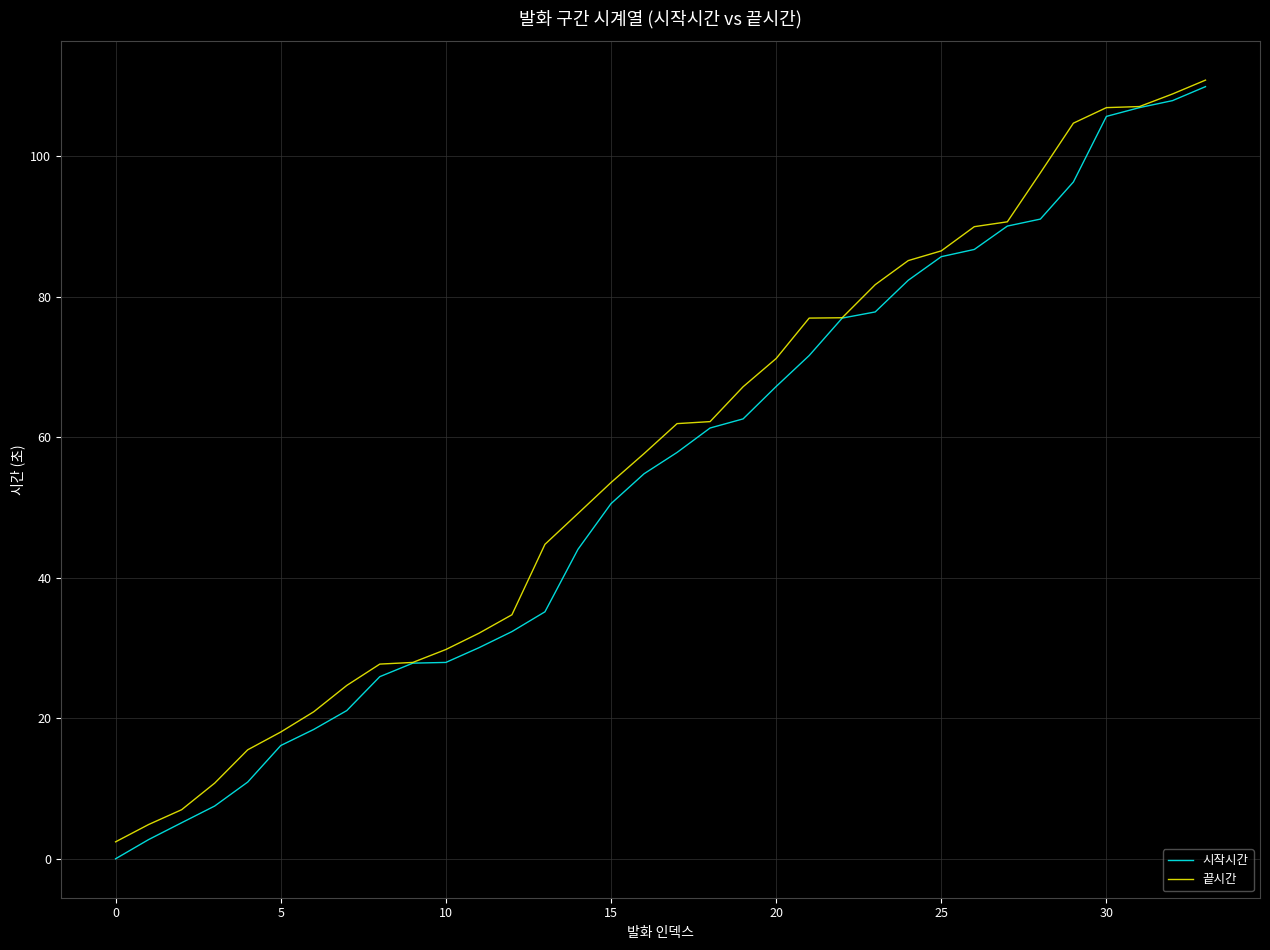

What is the maximum value for 끝시간?

110.8